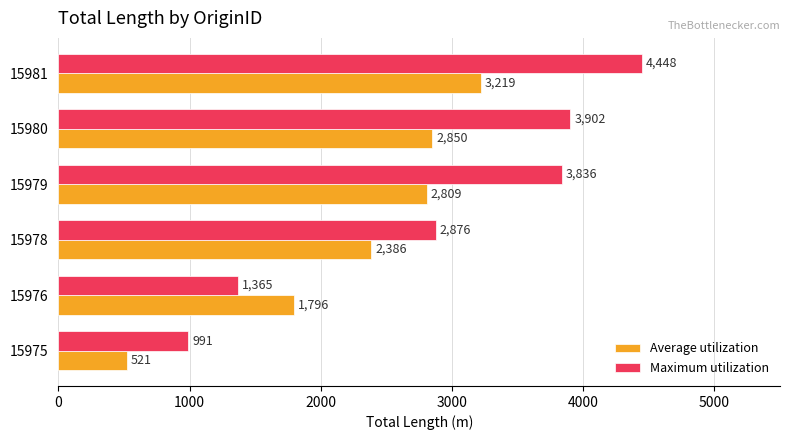

What value does the Average utilization series have at 15981?

3218.5